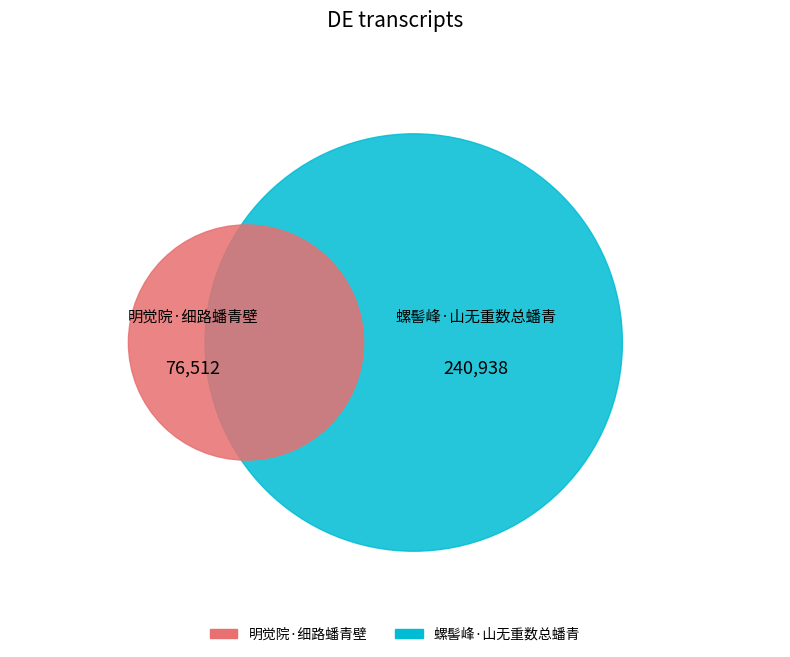

How many segments does this pie chart have?

2